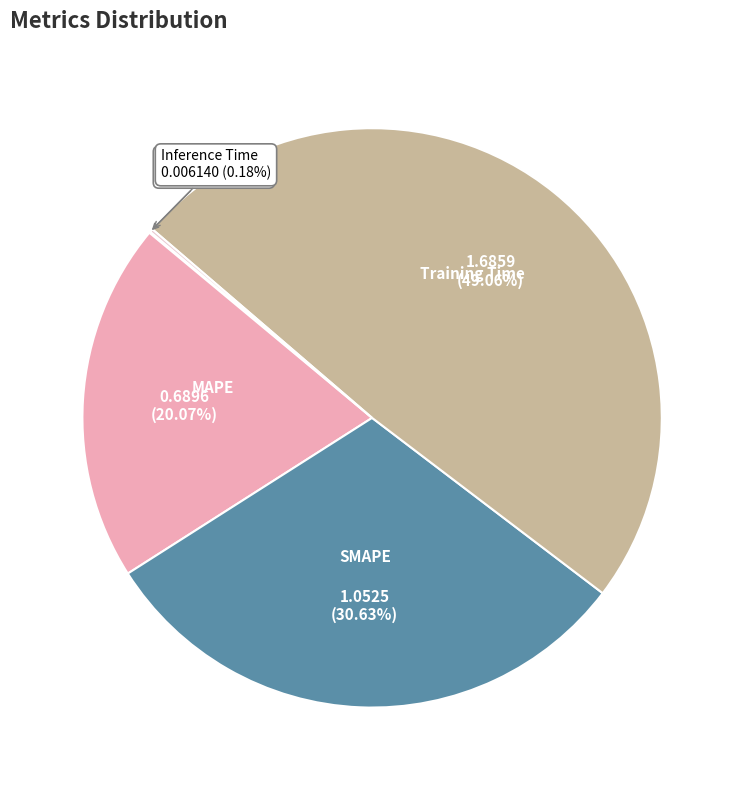

Is there a majority slice in this chart?

No